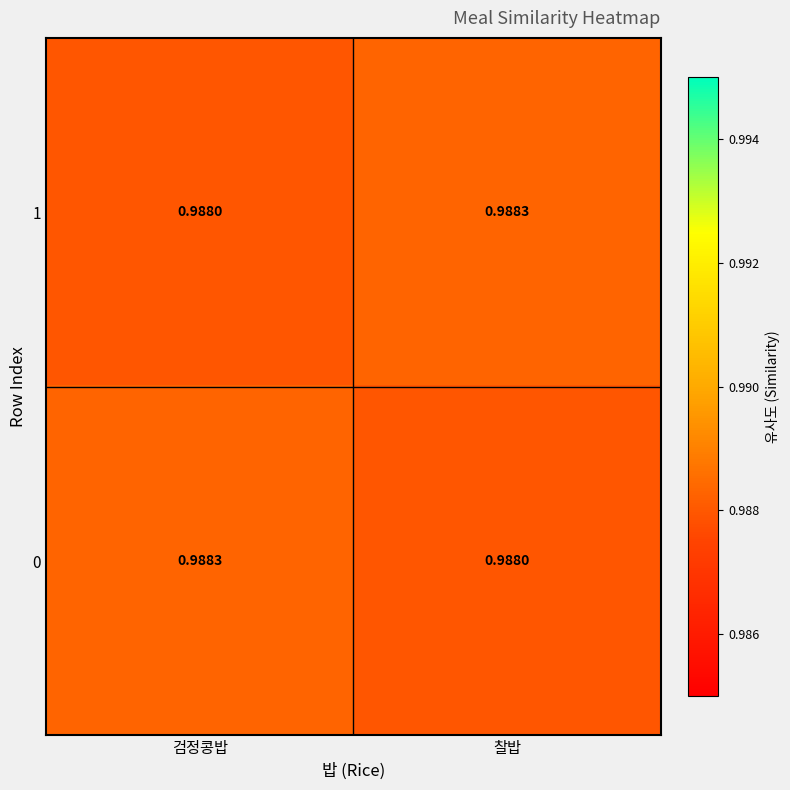

Rank the categories by 0 value from lowest to highest.

찰밥, 검정콩밥